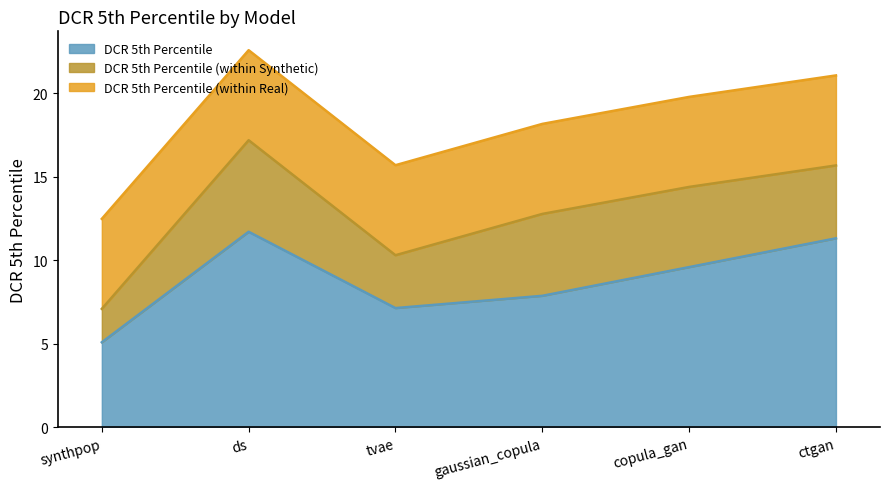

What is the label of the 1st point from the left?

synthpop